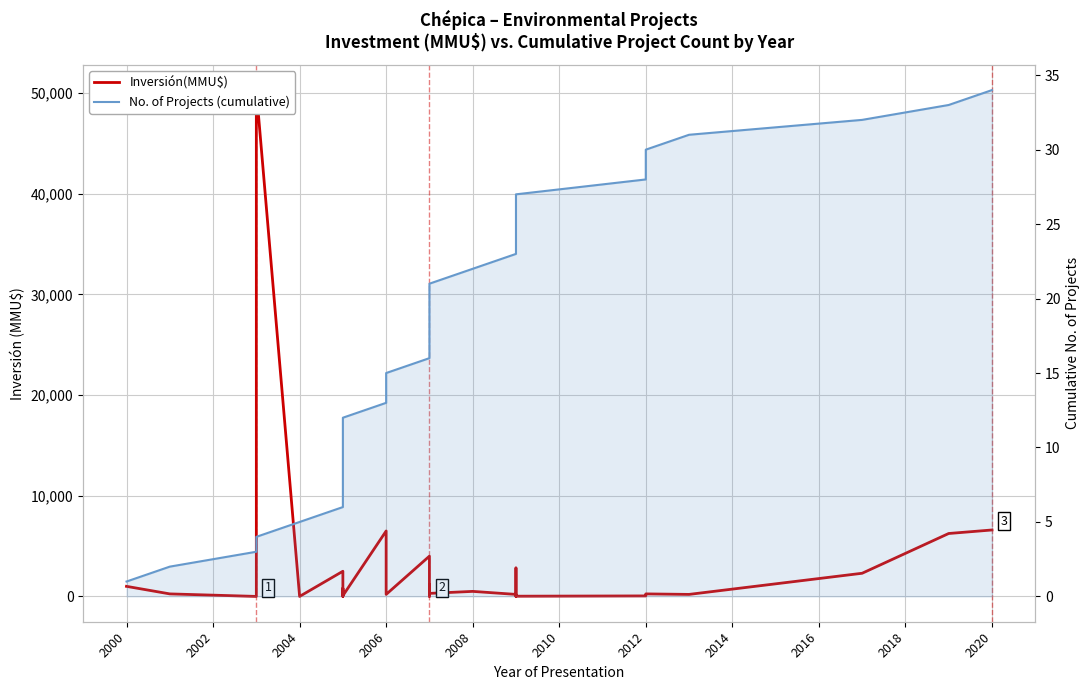

Does the chart have visible grid lines?

Yes